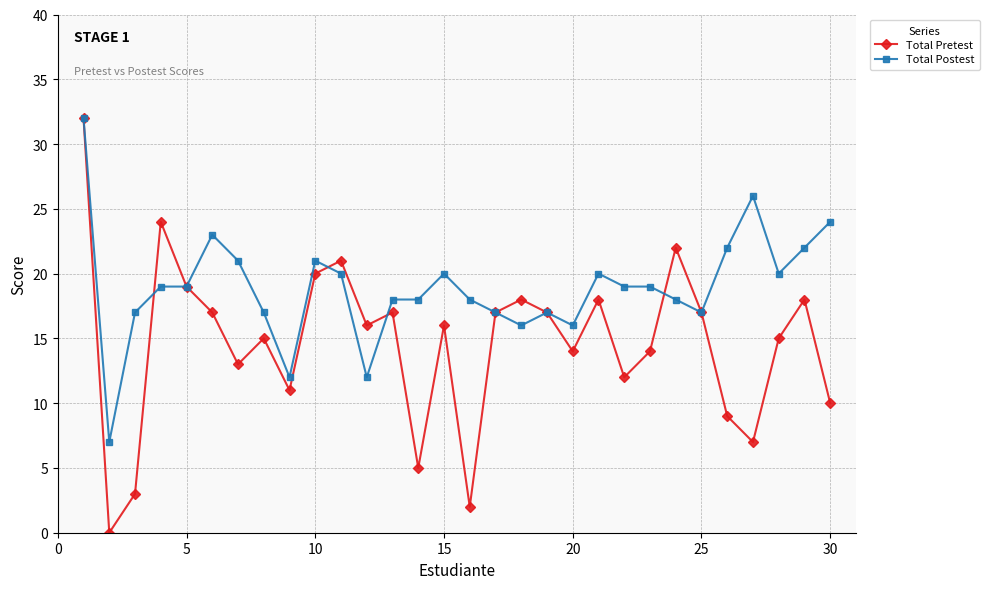

True or false: Total Pretest has more than 0 interior local peaks.

True